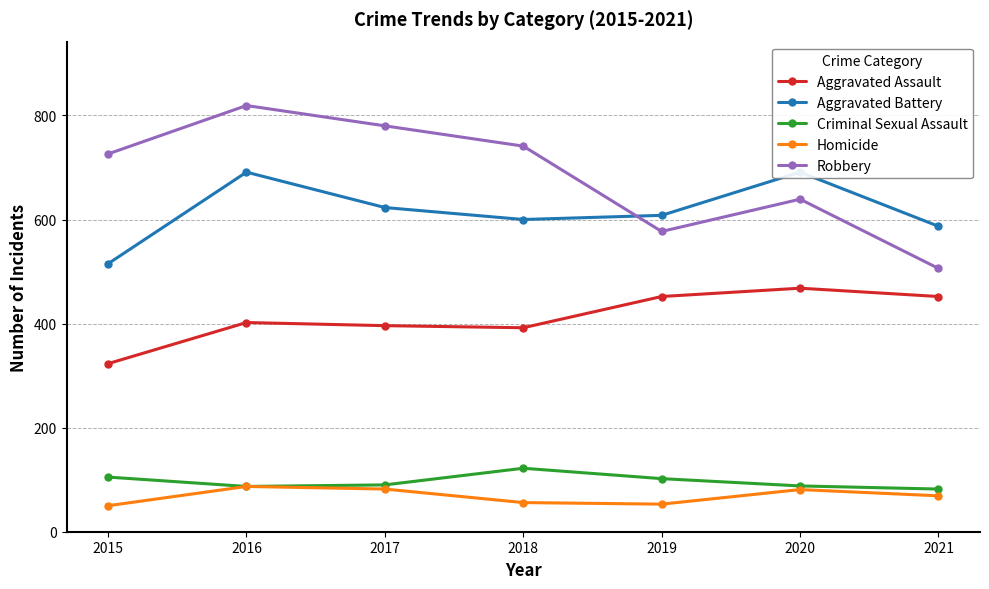

Which has a higher value, 2020 or 2015?

2020